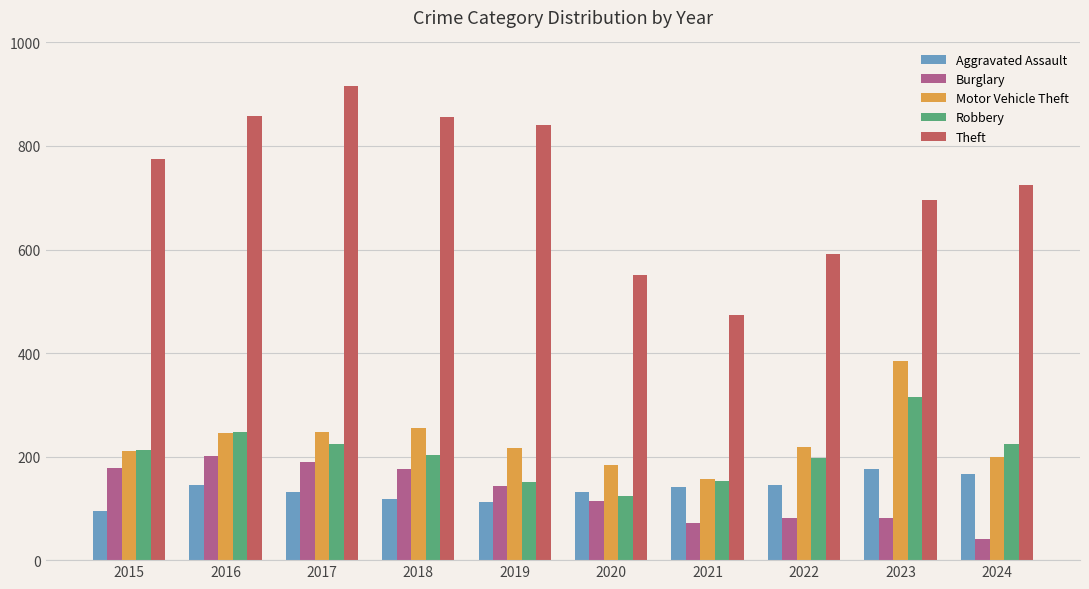

What is the difference between the highest and lowest values at 2017?

785